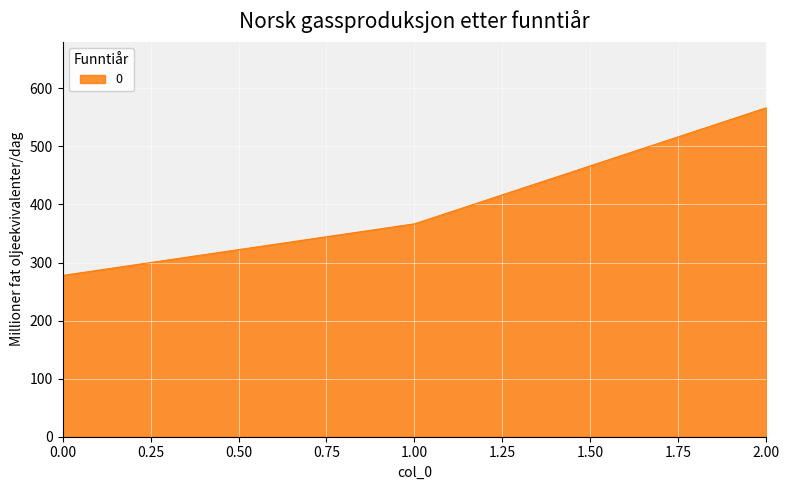

What is the difference between the values at 1.00 and 2.00?

200.0